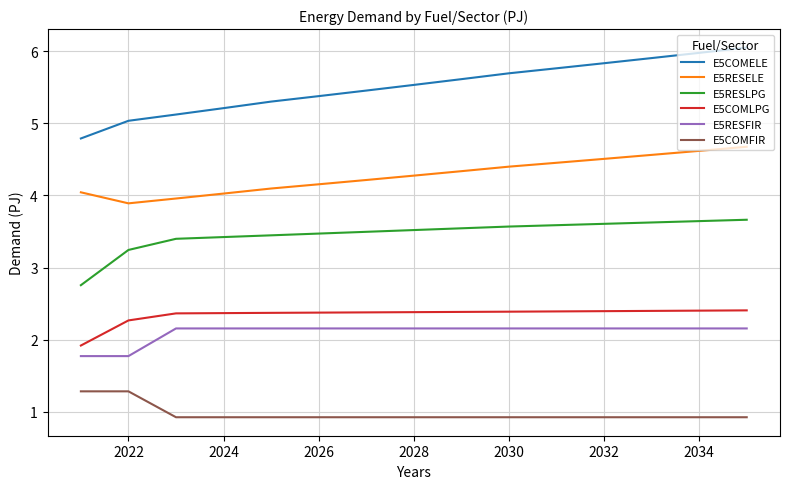

Which series has the widest spread of values?

E5COMELE